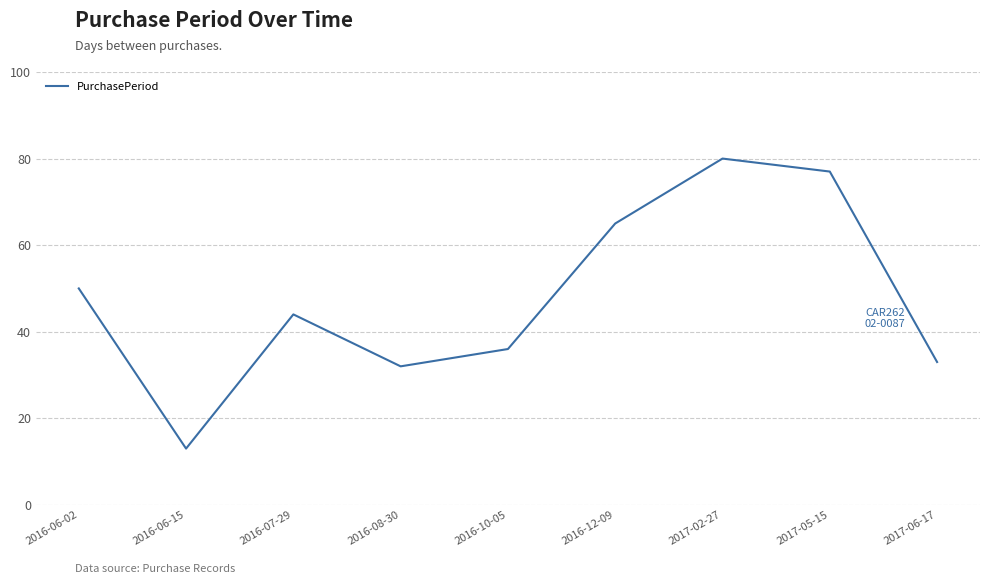

How many values are below 44?

4